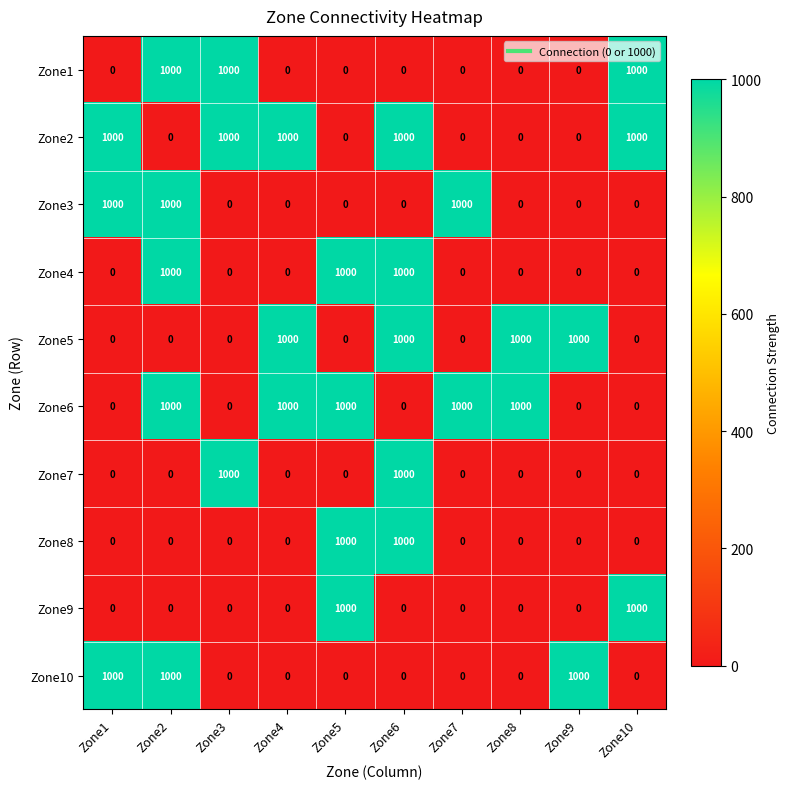

What is the greatest value displayed?

1000